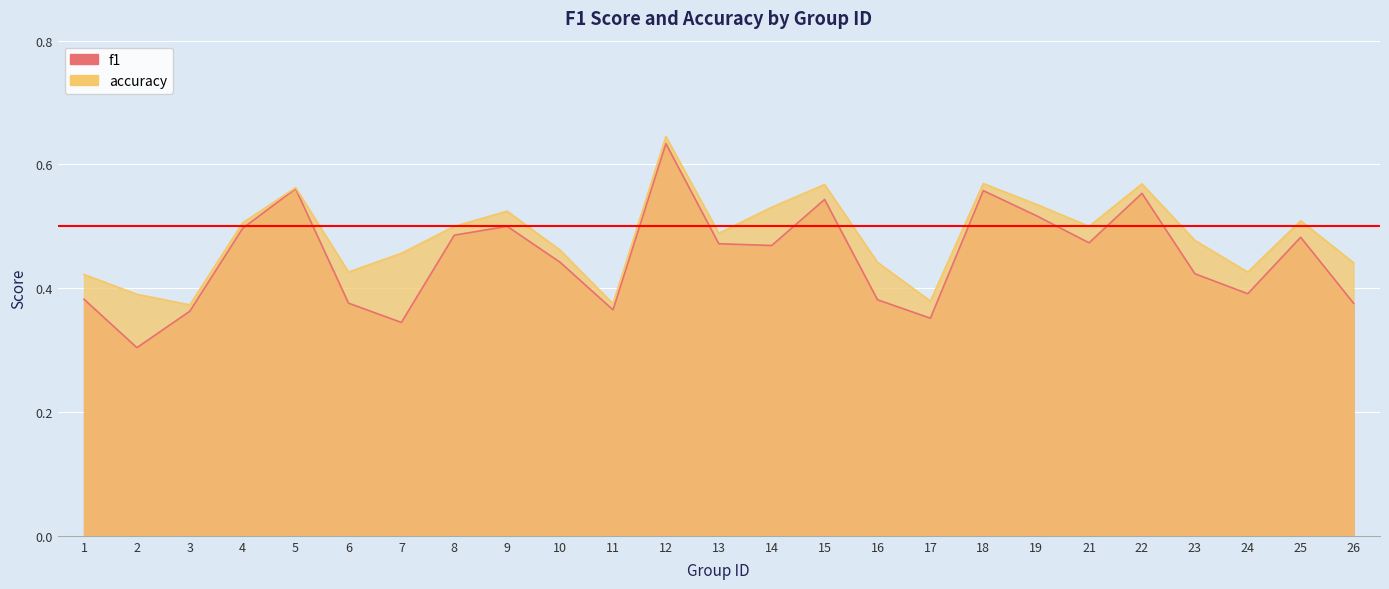

In f1, how many points are higher than both neighbors (excluding endpoints)?

7